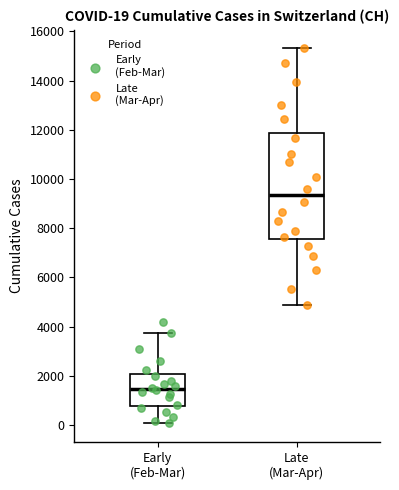

Which box's median line is the highest?

Late (Mar-Apr)